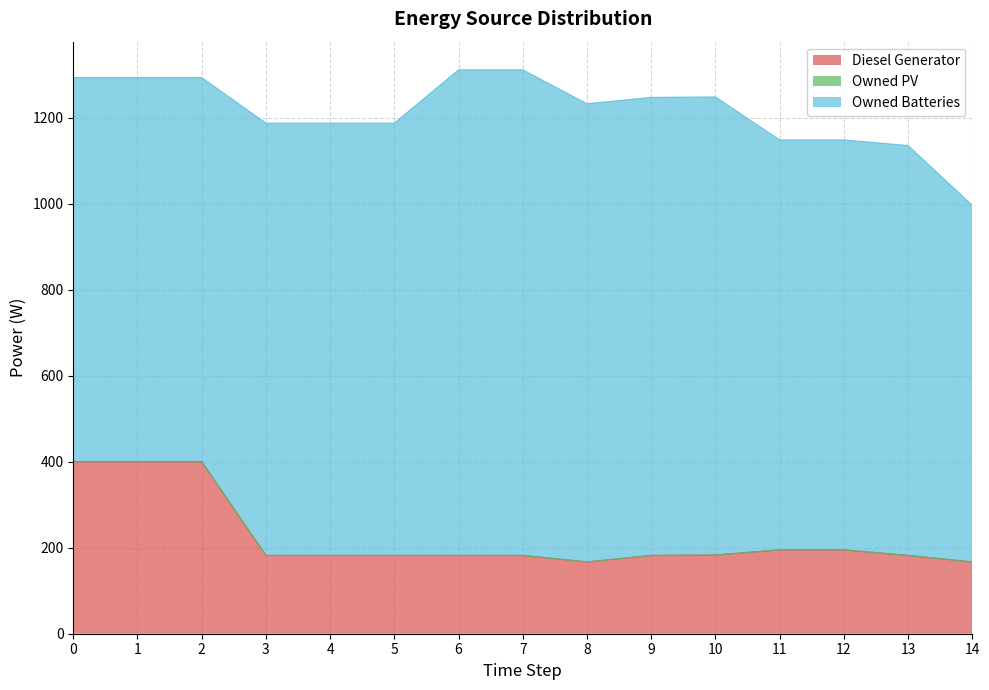

True or false: Diesel Generator has a value of 105 at 14.

False